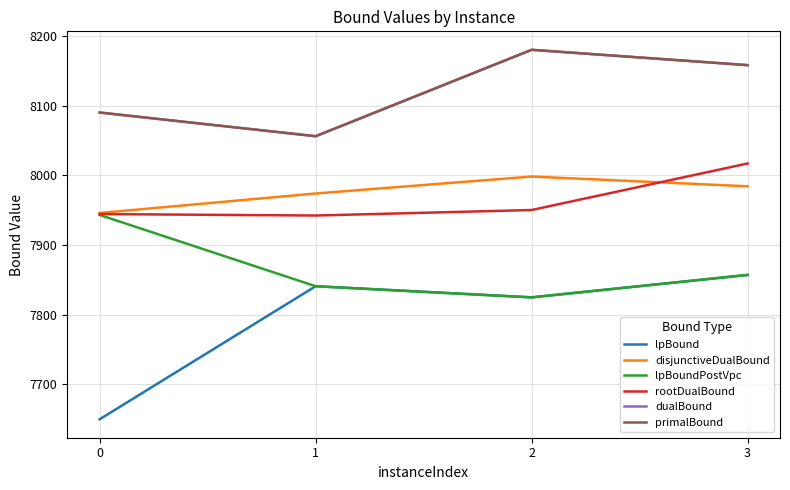

Does the chart have visible grid lines?

Yes